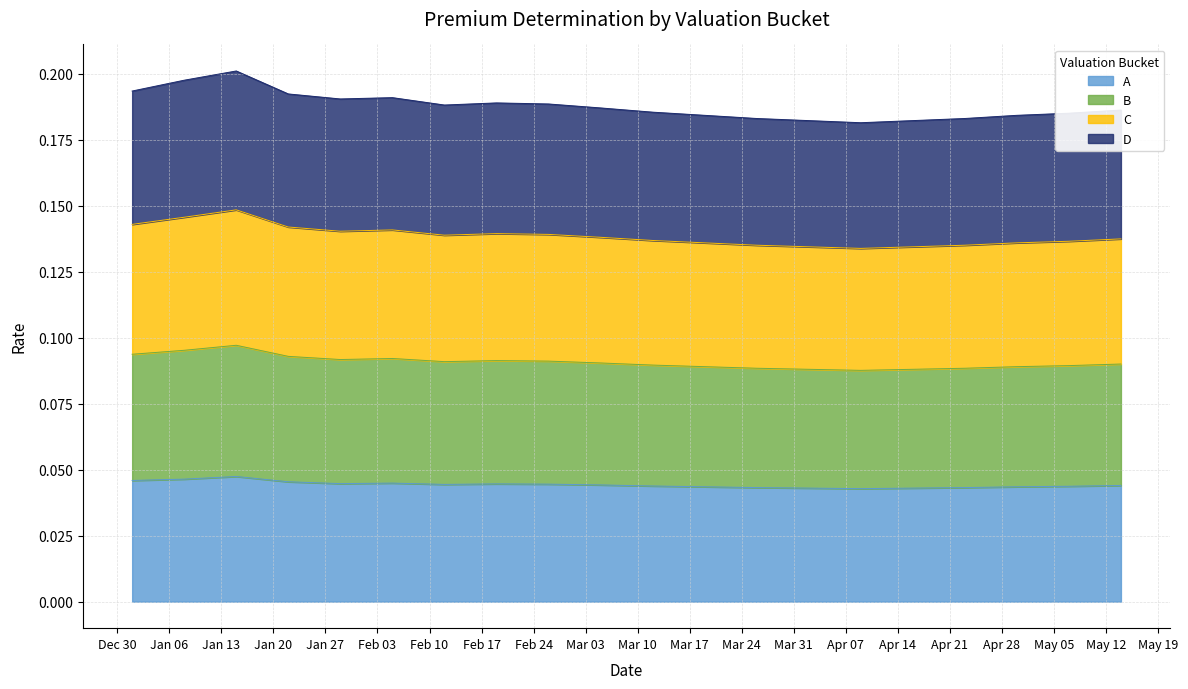

What are all the series names shown in the legend?

A, B, C, D